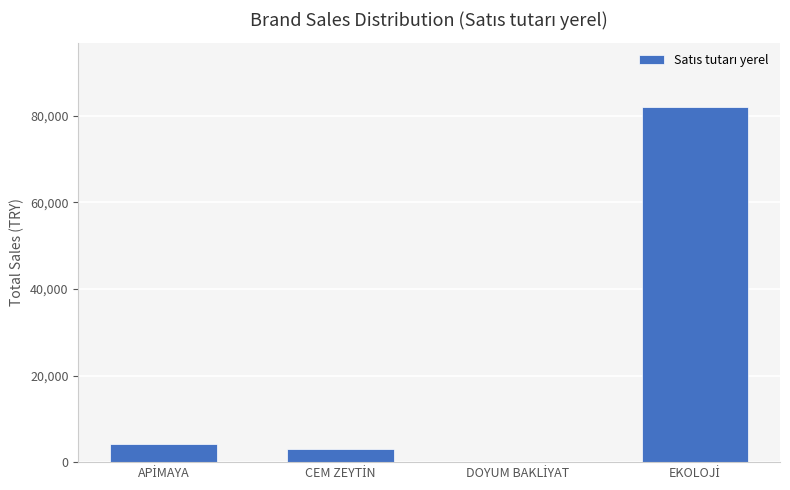

What is the sum of all values?

89452.3